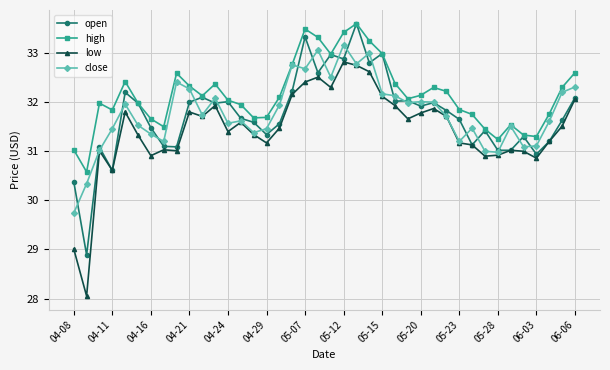

True or false: high has more than 0 interior local peaks.

True